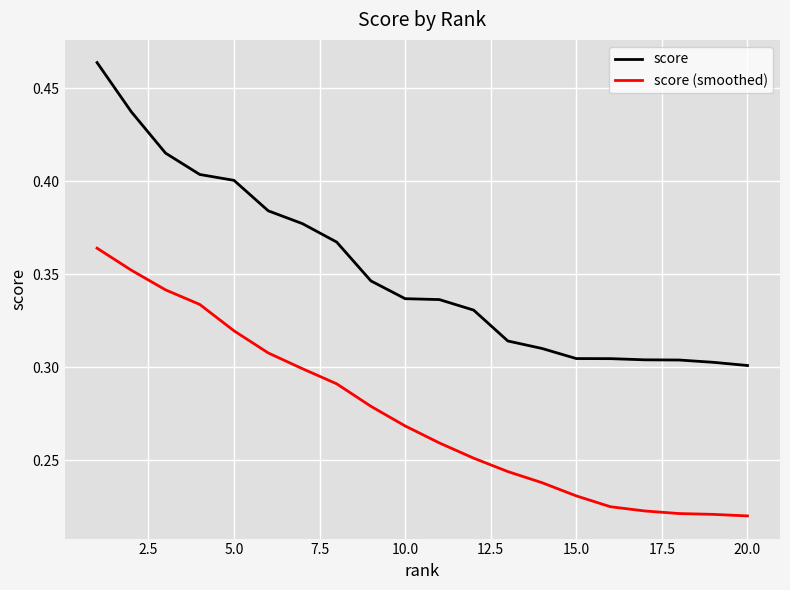

Which series has the widest spread of values?

score